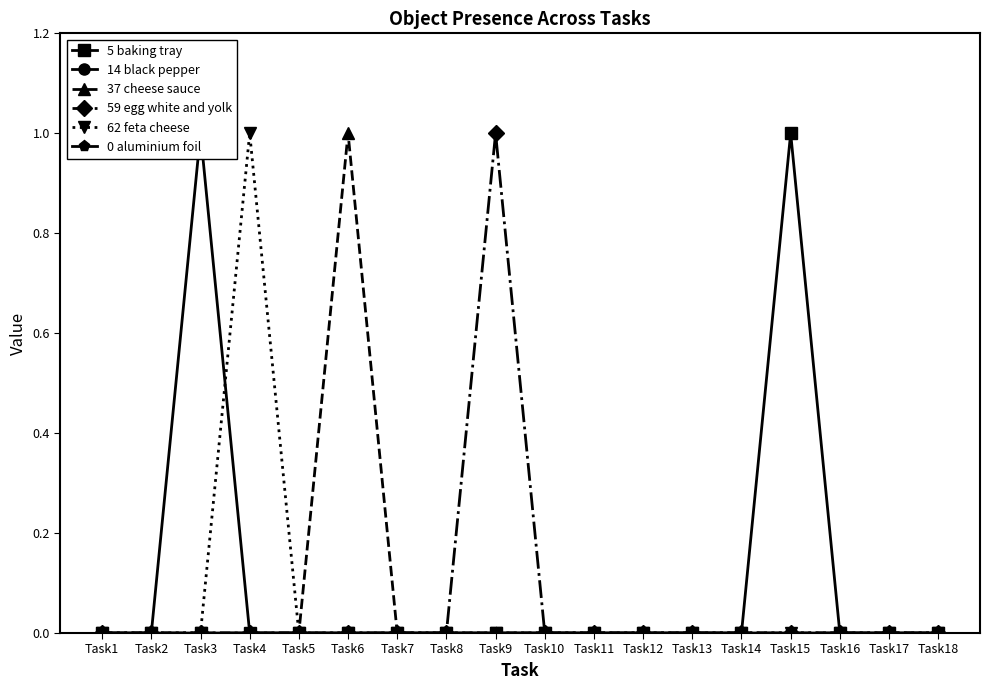

True or false: 0 aluminium foil has more than 2 interior local peaks.

False